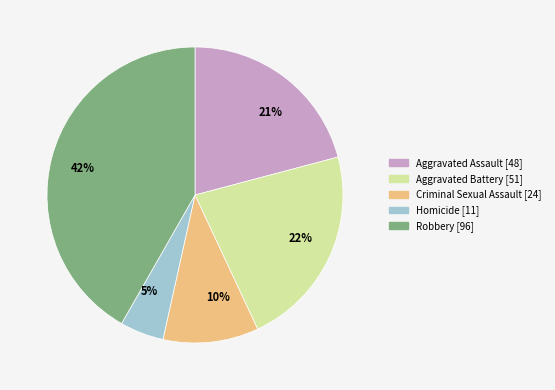

Rank the categories by value from lowest to highest.

5%, 10%, 21%, 22%, 42%